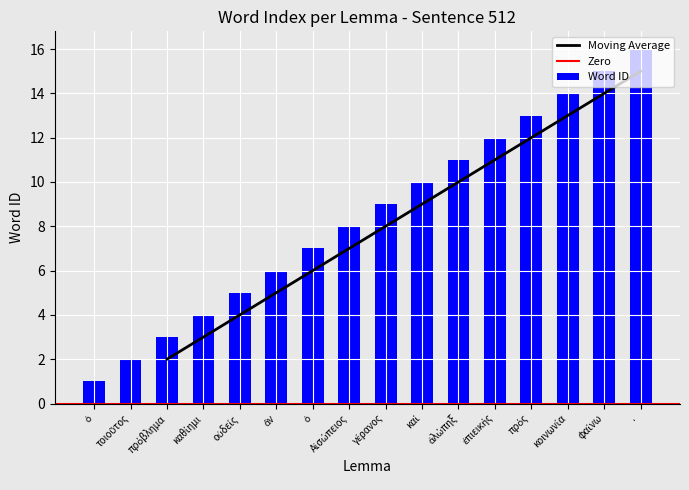

Rank the categories by value from highest to lowest.

·, φαίνω, κοινωνία, πρός, ἐπιεικής, ἀλώπηξ, καί, γέρανος, Αἰσώπειος, ὁ, ἄν, οὐδείς, καθίημι, πρόβλημα, τοιοῦτος, ὁ